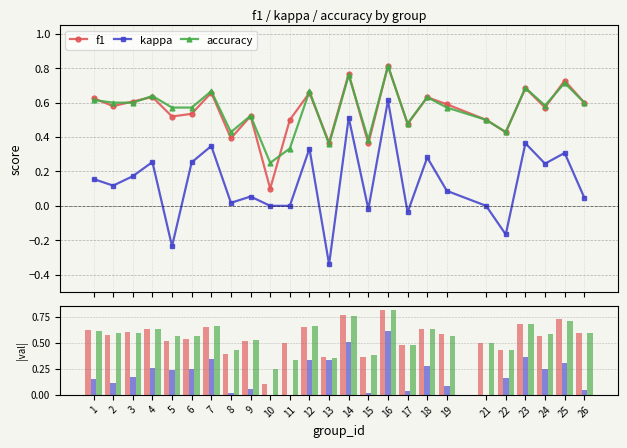

Which series has the largest total across all categories?

accuracy